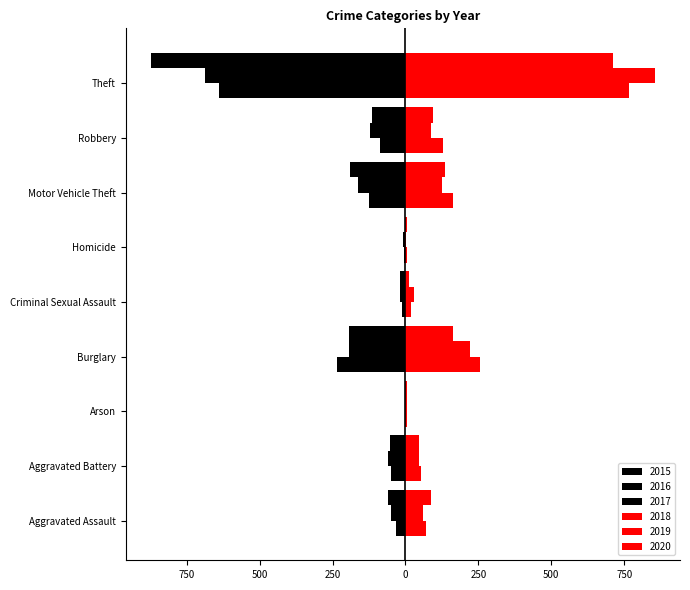

List the series in order of their peak value, lowest first.

2015, 2016, 2017, 2020, 2018, 2019